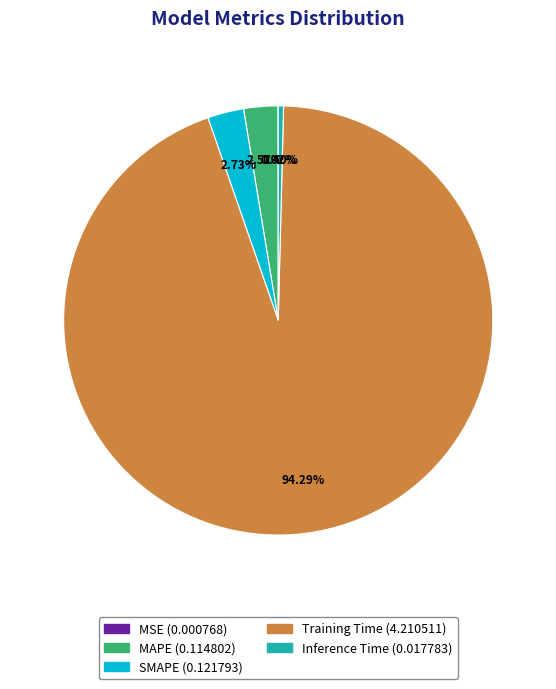

To the nearest percent, what is the difference between the SMAPE and Training Time slice percentages?

92%